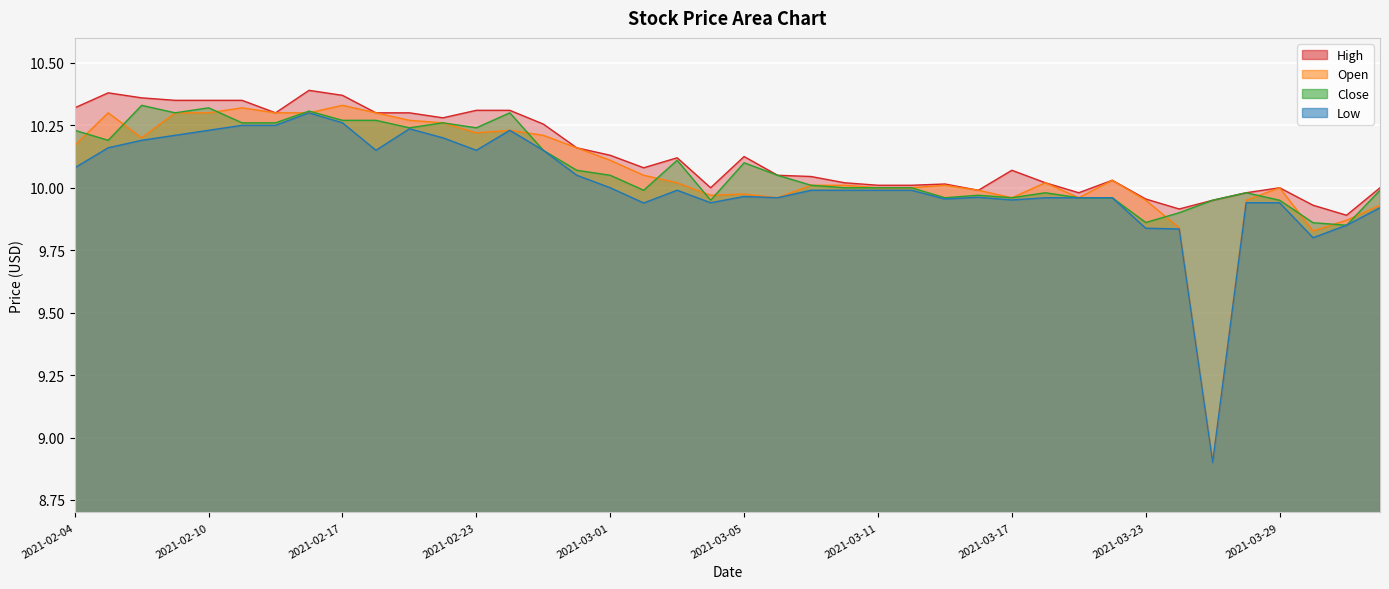

What is the value of the Low point at the 36th from the left?

9.9